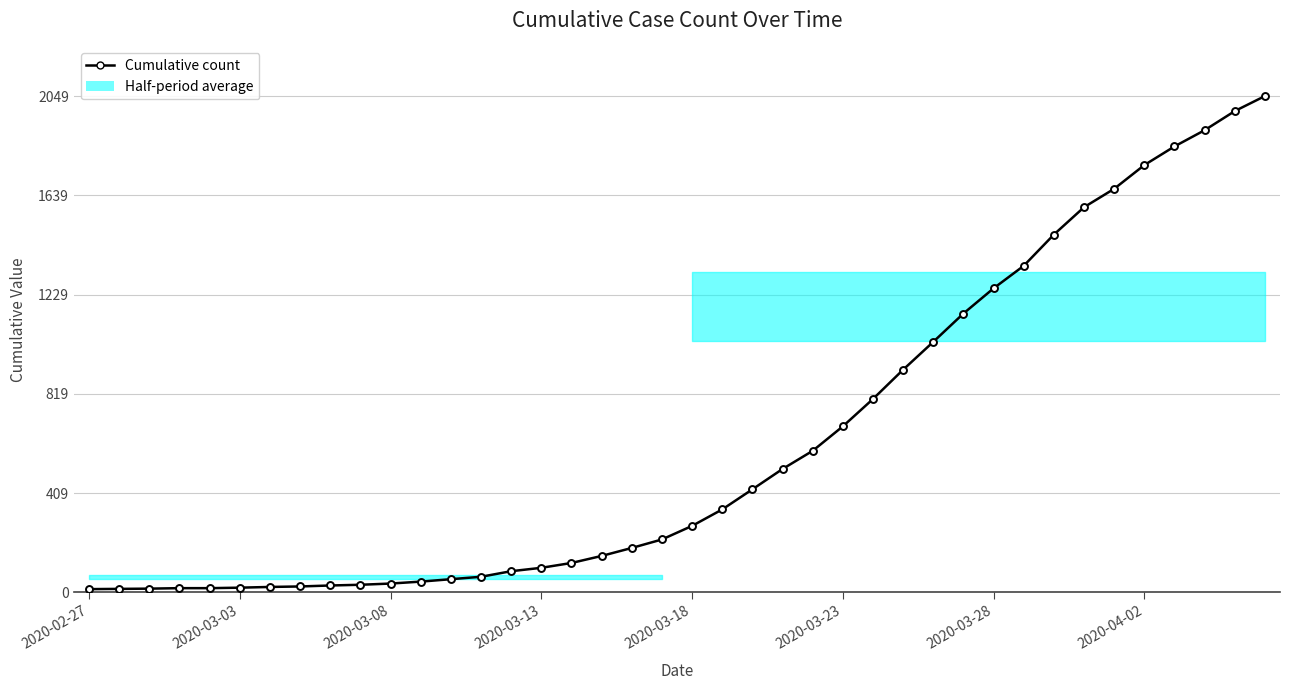

What is the difference between the second highest and minimum values?

1974